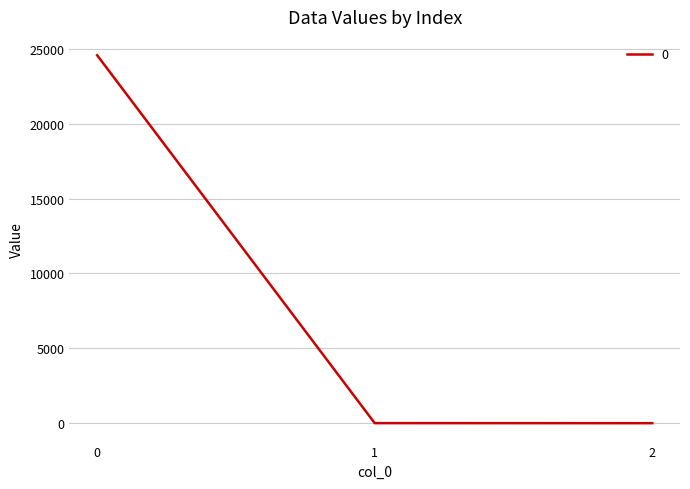

The value at 1 is 3.6. True or false?

True